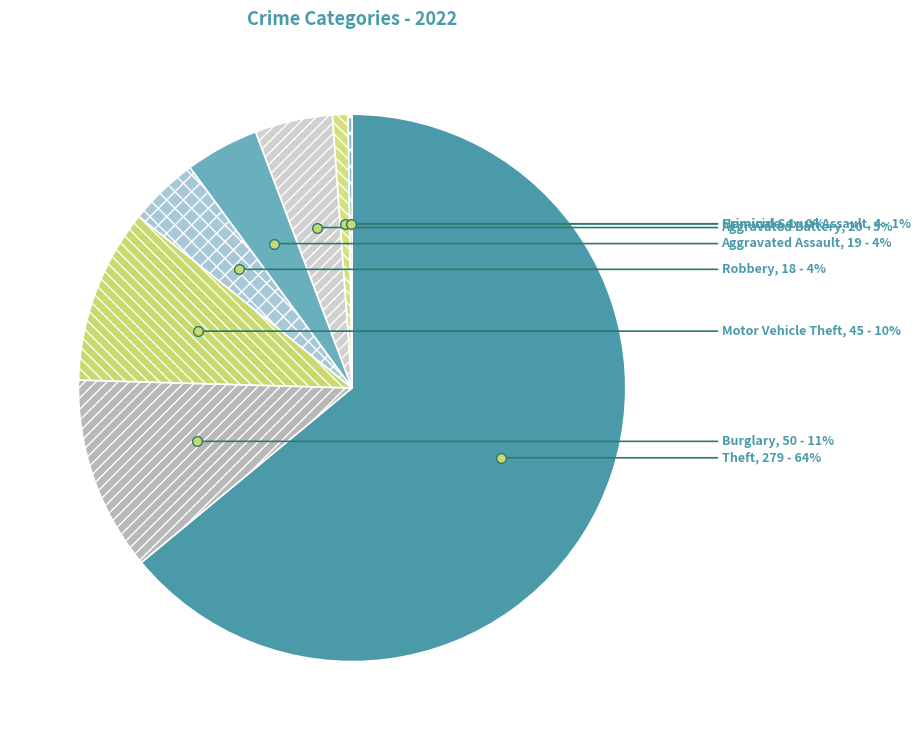

To the nearest percent, what percentage of the pie is Aggravated Battery?

5%